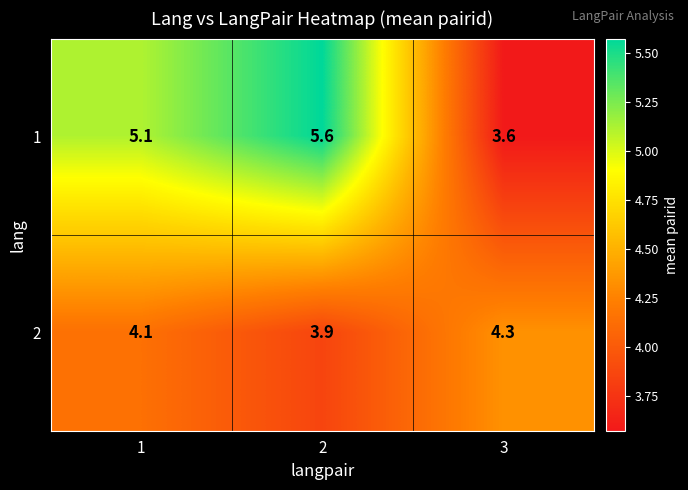

What is the total value across all series at 2?

9.5